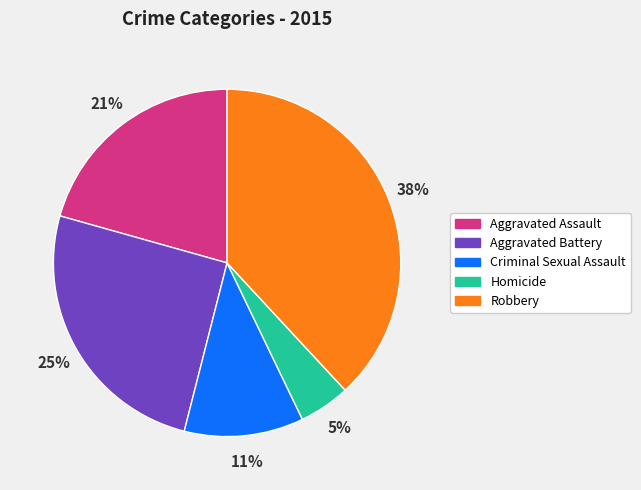

Which slice is the largest?

Robbery